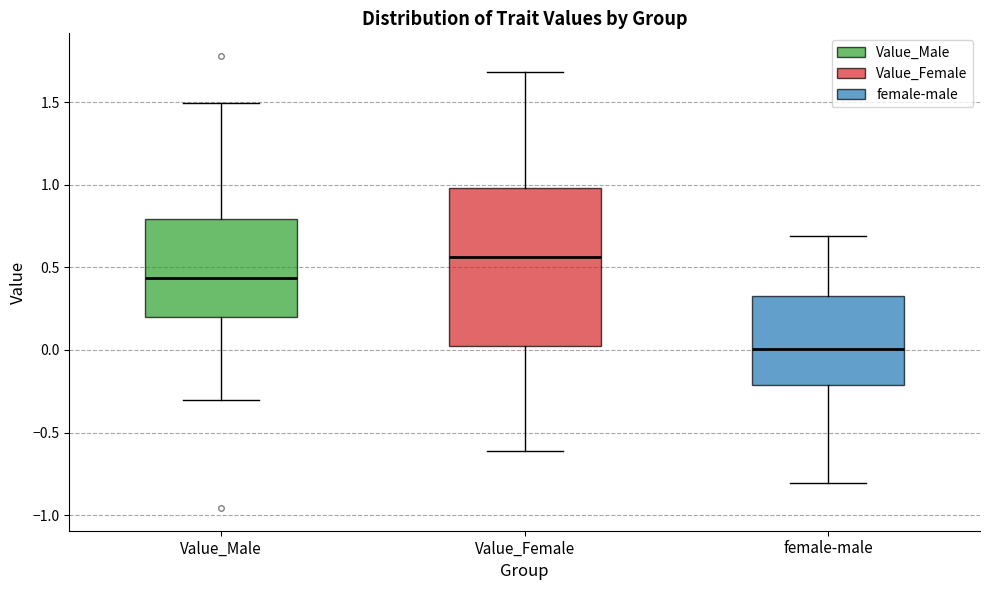

Where is the upper edge of the box for Value_Female on the y-axis? The values are not printed on the chart, so give them approximately, as read against the axis.

1.00